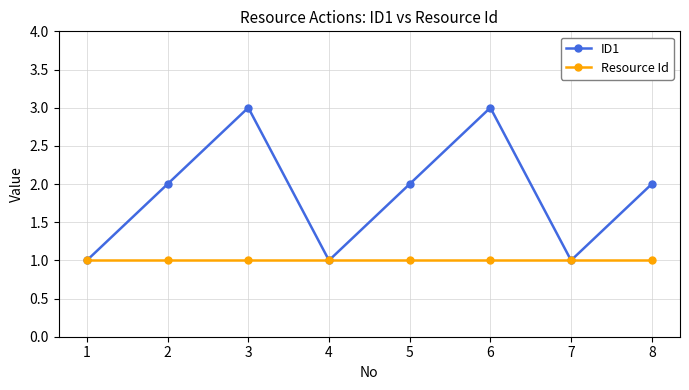

What is the value of the Resource Id point at the 5th from the left?

1